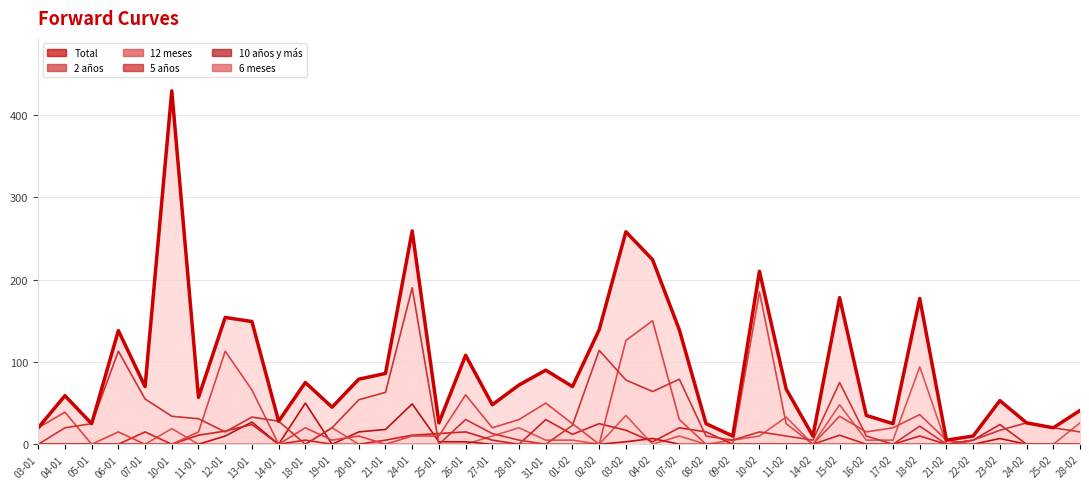

The value of 6 meses at 10-02 is 14. True or false?

False